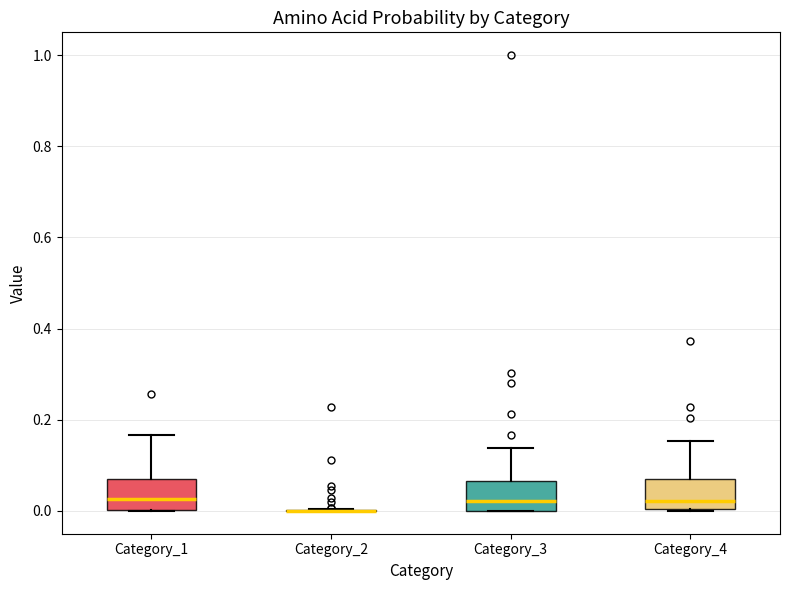

Reading left to right, transcribe this box plot: for each box, give where its median line is, the range the box spans, and where its two whiskers end, as read against the y-axis. The values are not printed on the chart, so give them approximately, as read against the axis.

Category_1: median 0.02, box 0.00 to 0.06, whiskers 0.00 to 0.16
Category_2: box collapsed to a line at 0.00, whiskers 0.00 to 0.00
Category_3: median 0.02, box 0.00 to 0.06, whiskers 0.00 to 0.14
Category_4: median 0.02, box 0.00 to 0.08, whiskers 0.00 to 0.16